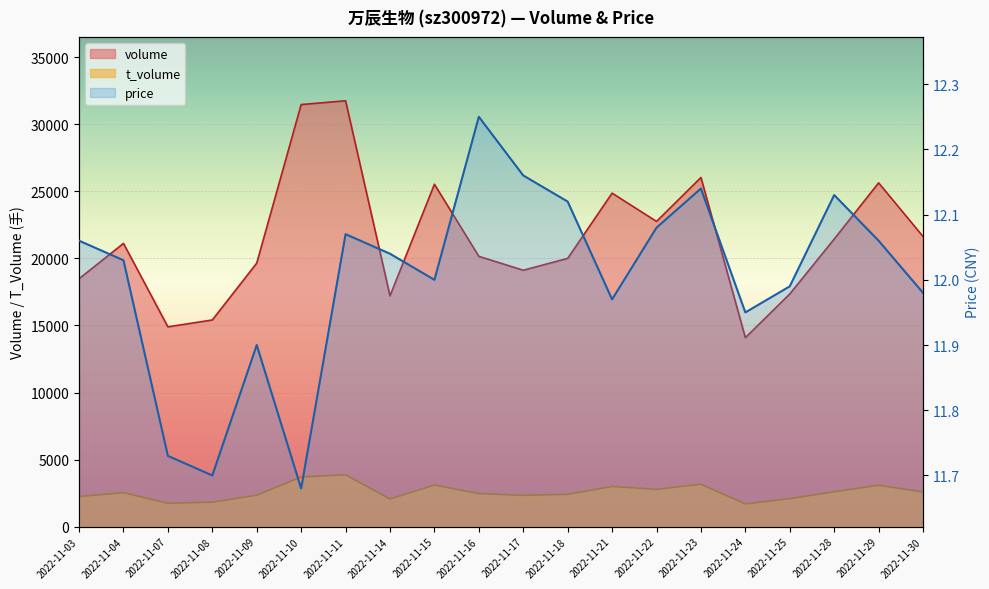

At how many categories does at least one series exceed 6416?

20